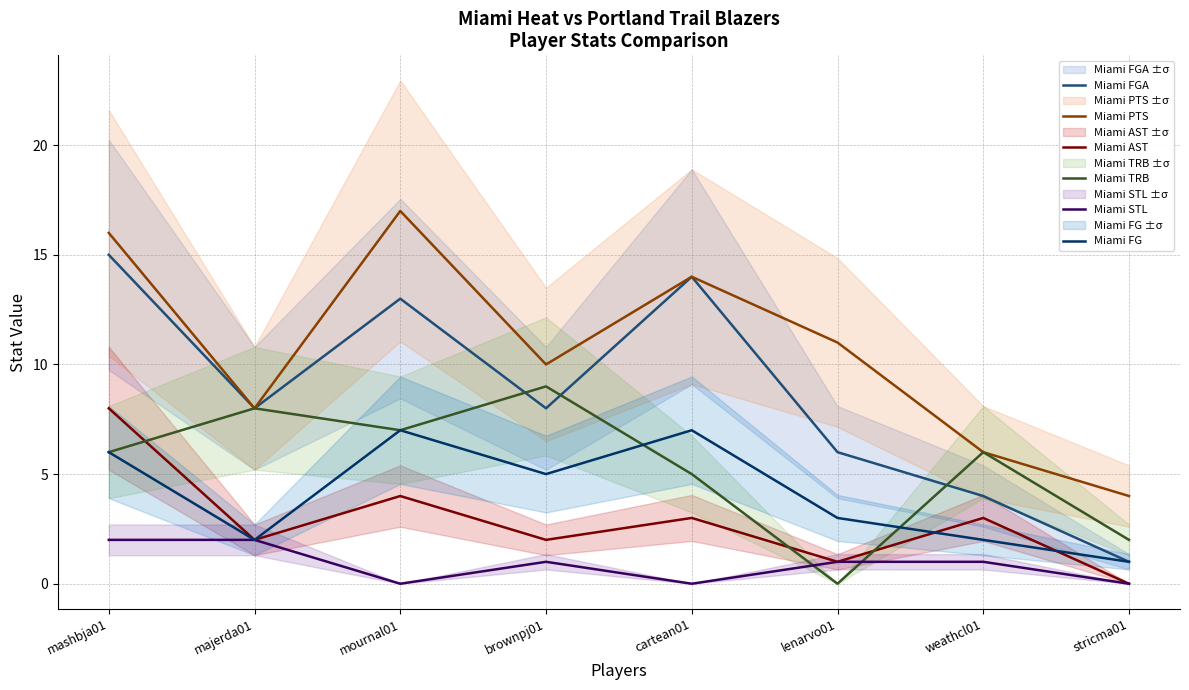

How many data points in Miami TRB are less than 6?

3